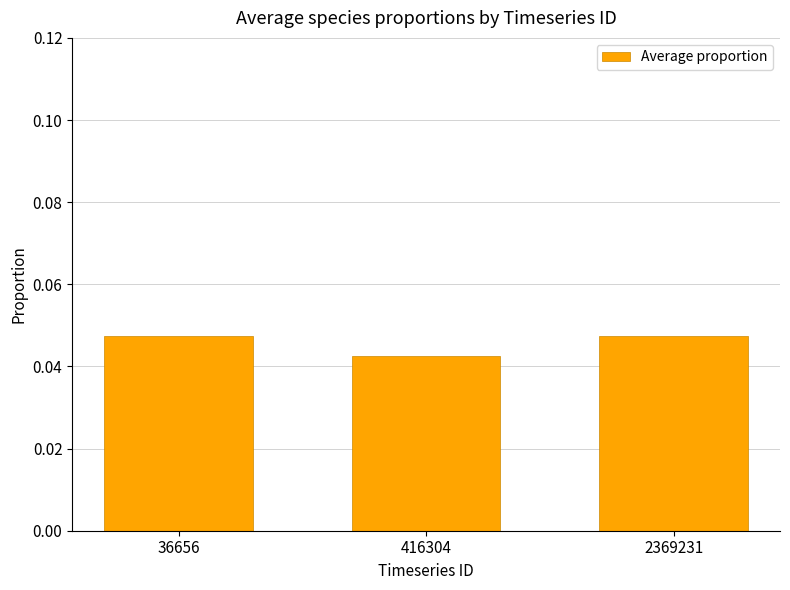

Is it true that the value at 416304 is 0.1?

False